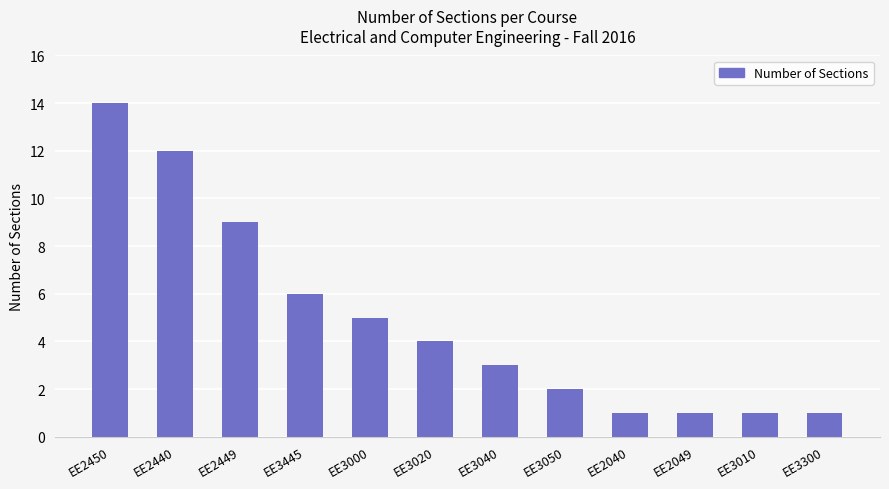

What position from the right is EE3020?

7